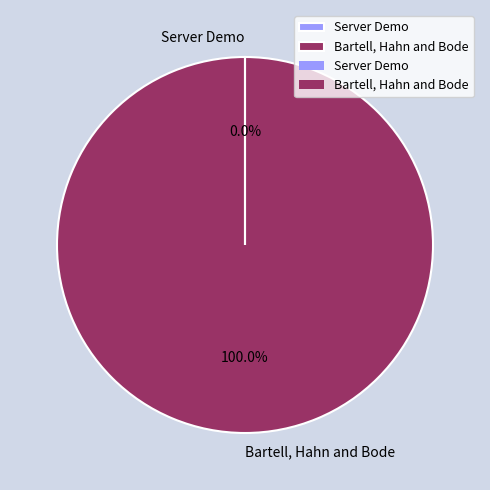

Which category has the biggest portion of the pie?

Bartell, Hahn and Bode